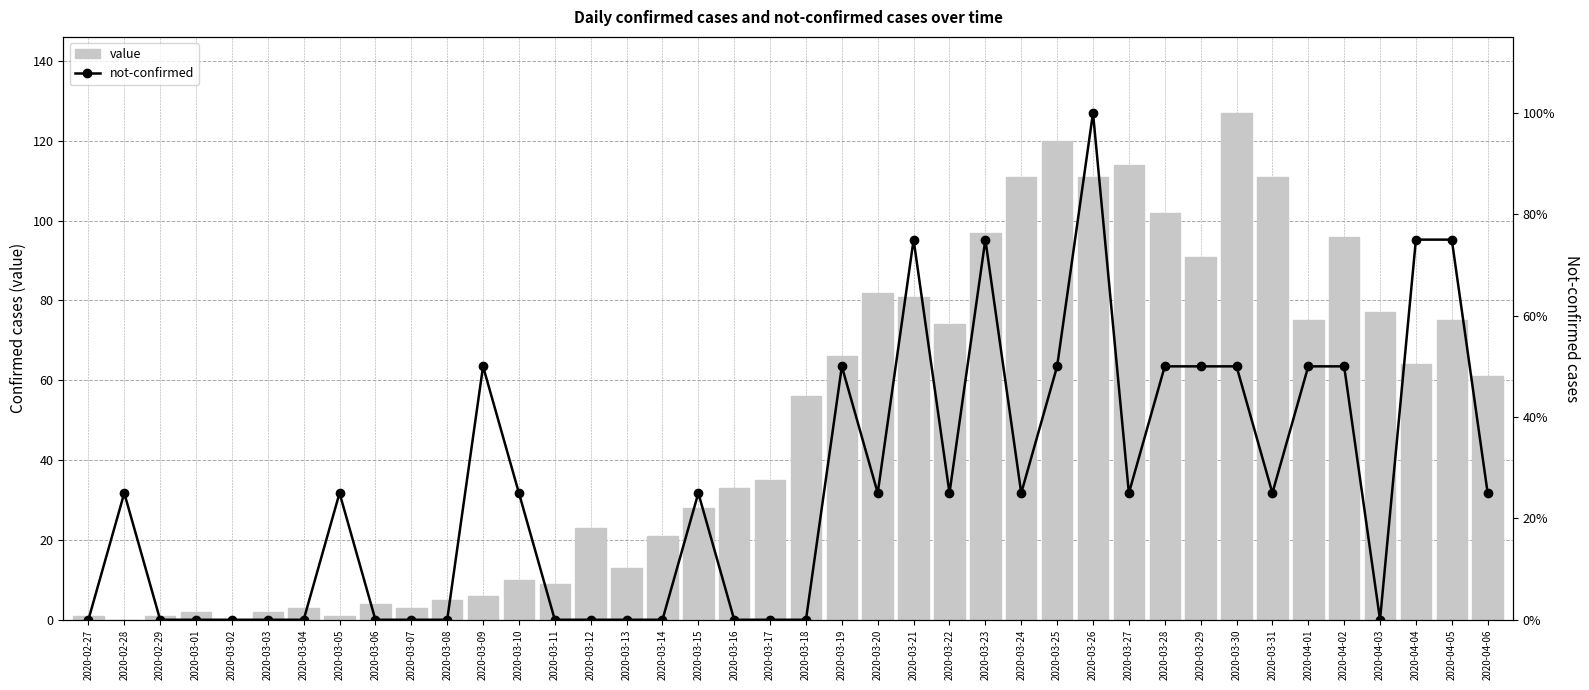

What is the approximate value of value at 2020-03-21?

81